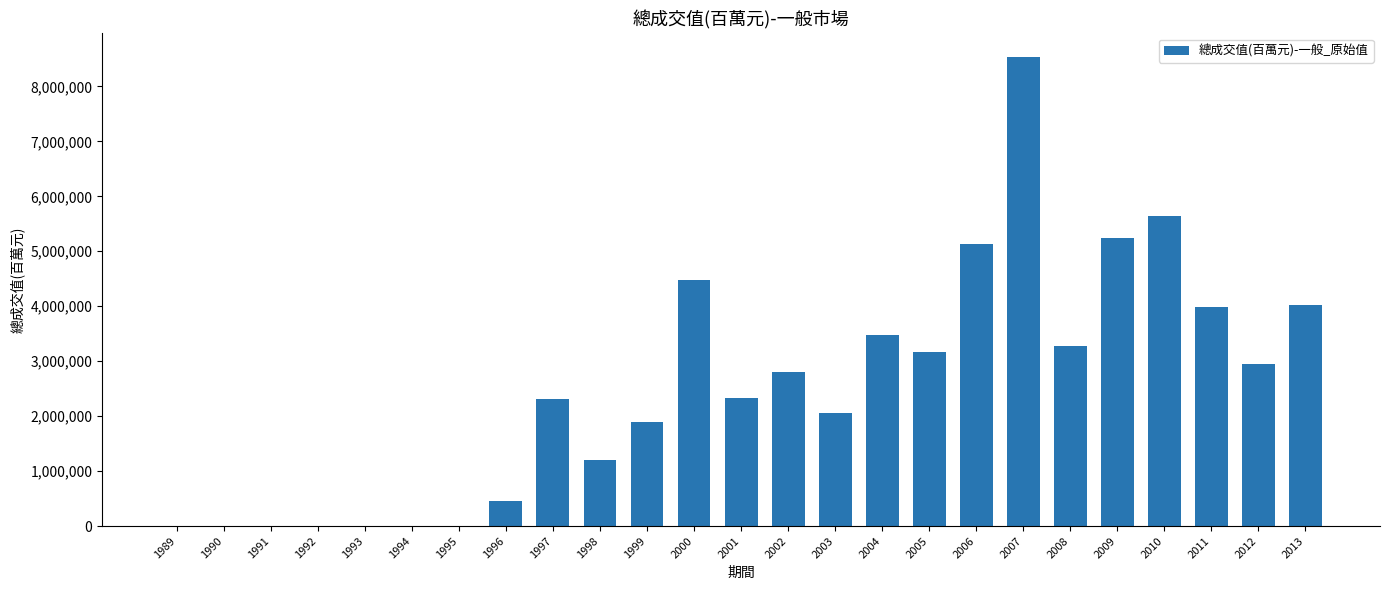

Is it true that the value at 2006 is 3431348.4?

False